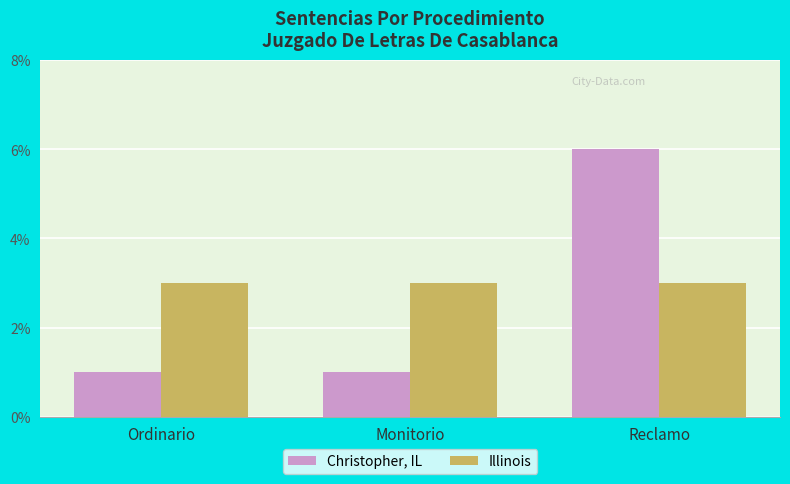

List the series in order of their overall mean, highest first.

Illinois, Christopher, IL